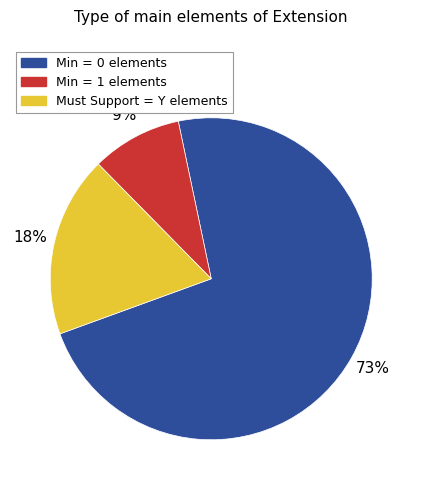

Count the number of slices in the pie.

3